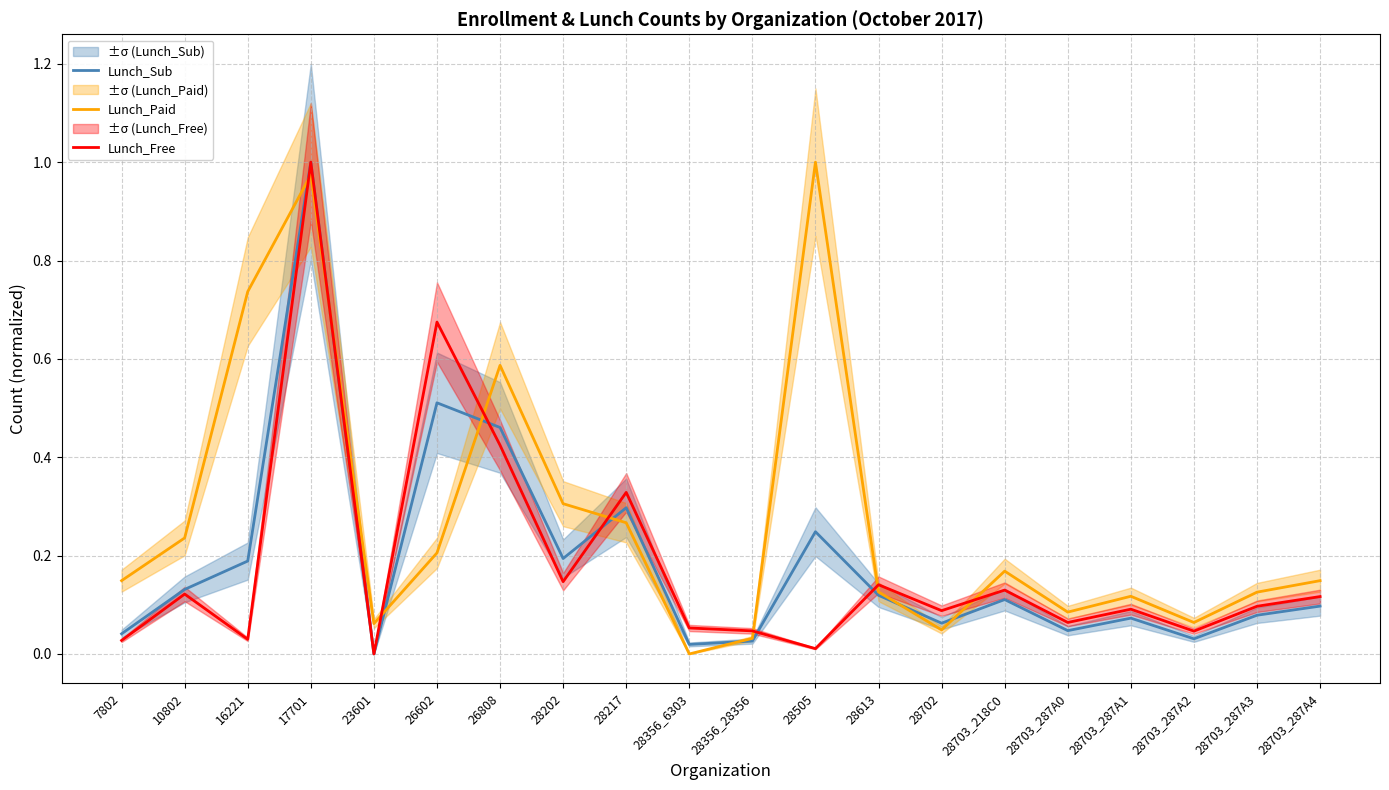

What are all the series names shown in the legend?

Lunch_Sub, Lunch_Paid, Lunch_Free